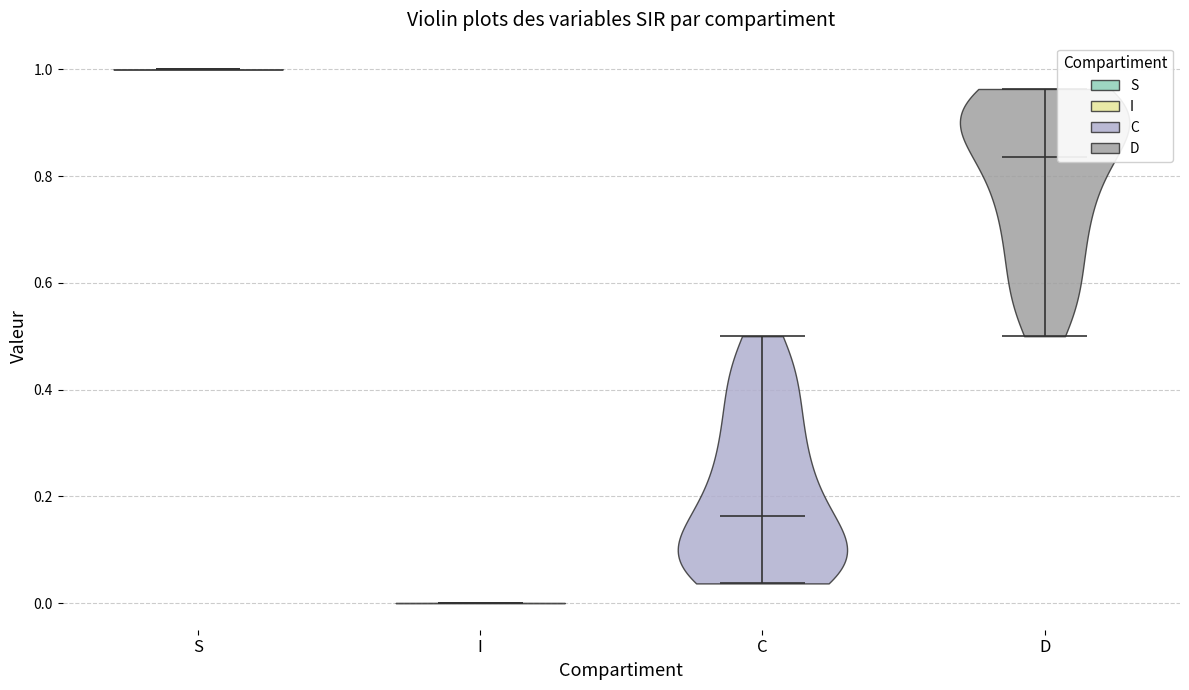

Reading left to right, read every violin against the y-axis: where its median line is, and the lowest and highest points it reaches. The values are not printed on the chart, so give them approximately, as read against the axis.

S: median line 1.00, lowest point 1.00, highest point 1.00
I: median line 0.00, lowest point 0.00, highest point 0.00
C: median line 0.16, lowest point 0.04, highest point 0.50
D: median line 0.84, lowest point 0.50, highest point 0.96